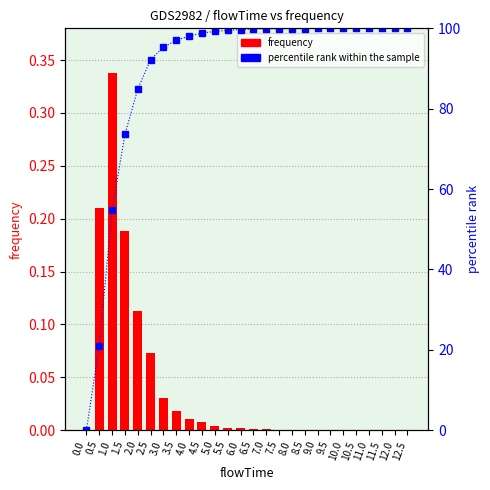

How many positive values does the percentile rank within the sample series have?

25